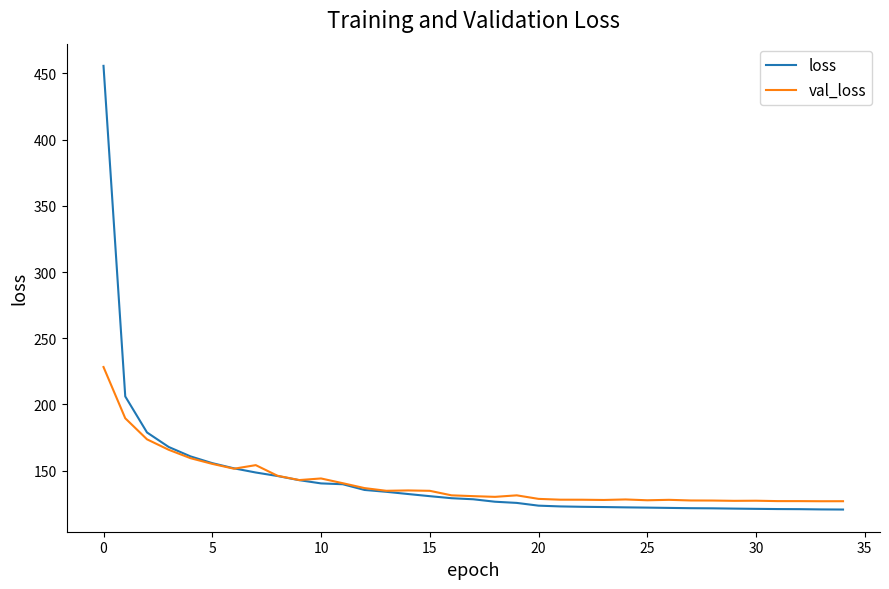

Rank the series by their maximum value, from highest to lowest.

loss, val_loss